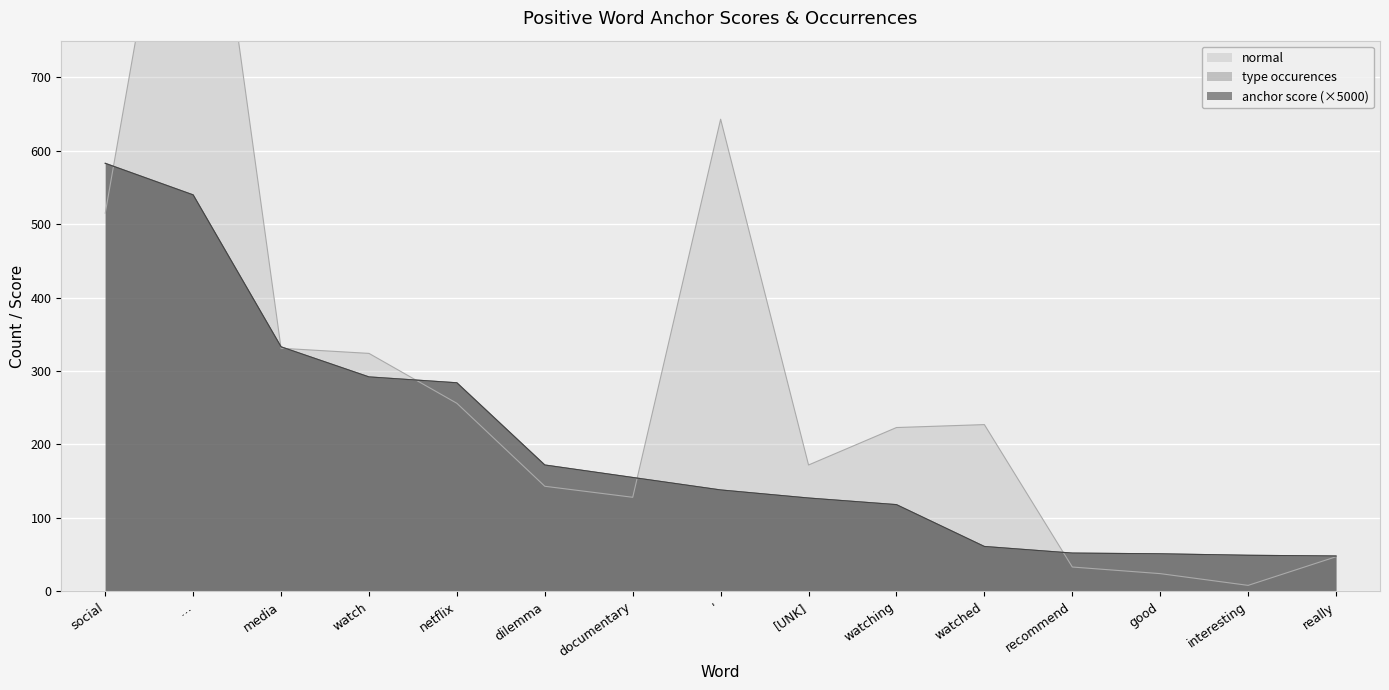

Is it true that normal equals 515.0 at social?

True